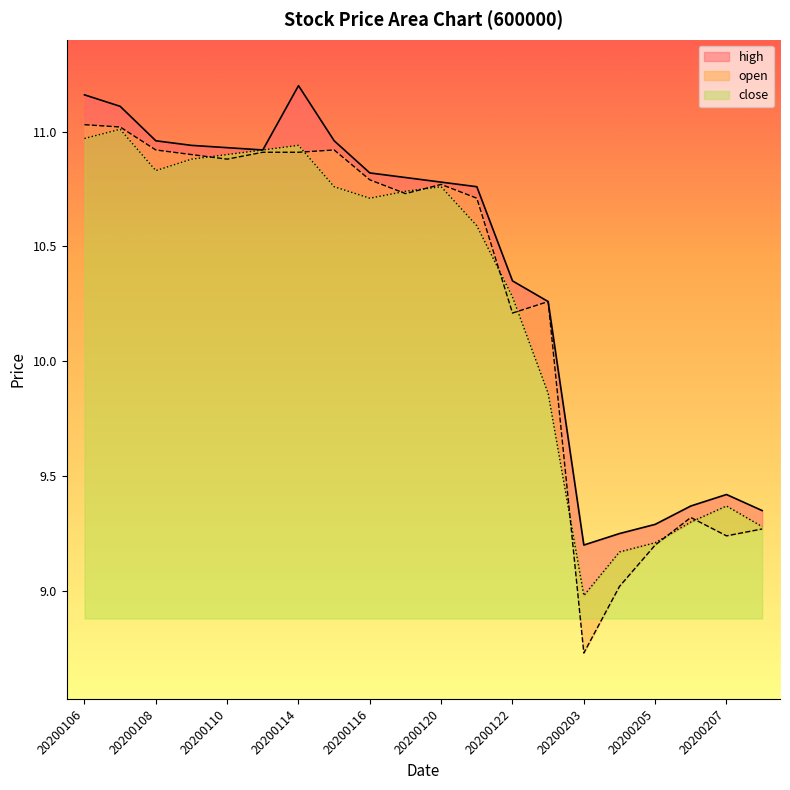

Reading left to right, list all the values displayed in this chart.

open: 20200106=11.0	20200107=11.0	20200108=10.9	20200109=10.9	20200110=10.9	20200113=10.9	20200114=10.9	20200115=10.9	20200116=10.8	20200117=10.7	20200120=10.8	20200121=10.7	20200122=10.2	20200123=10.3	20200203=8.7	20200204=9.0	20200205=9.2	20200206=9.3	20200207=9.2	20200210=9.3
high: 20200106=11.2	20200107=11.1	20200108=11.0	20200109=10.9	20200110=10.9	20200113=10.9	20200114=11.2	20200115=11.0	20200116=10.8	20200117=10.8	20200120=10.8	20200121=10.8	20200122=10.3	20200123=10.3	20200203=9.2	20200204=9.2	20200205=9.3	20200206=9.4	20200207=9.4	20200210=9.3
close: 20200106=11.0	20200107=11.0	20200108=10.8	20200109=10.9	20200110=10.9	20200113=10.9	20200114=10.9	20200115=10.8	20200116=10.7	20200117=10.7	20200120=10.8	20200121=10.6	20200122=10.3	20200123=9.9	20200203=9.0	20200204=9.2	20200205=9.2	20200206=9.3	20200207=9.4	20200210=9.3